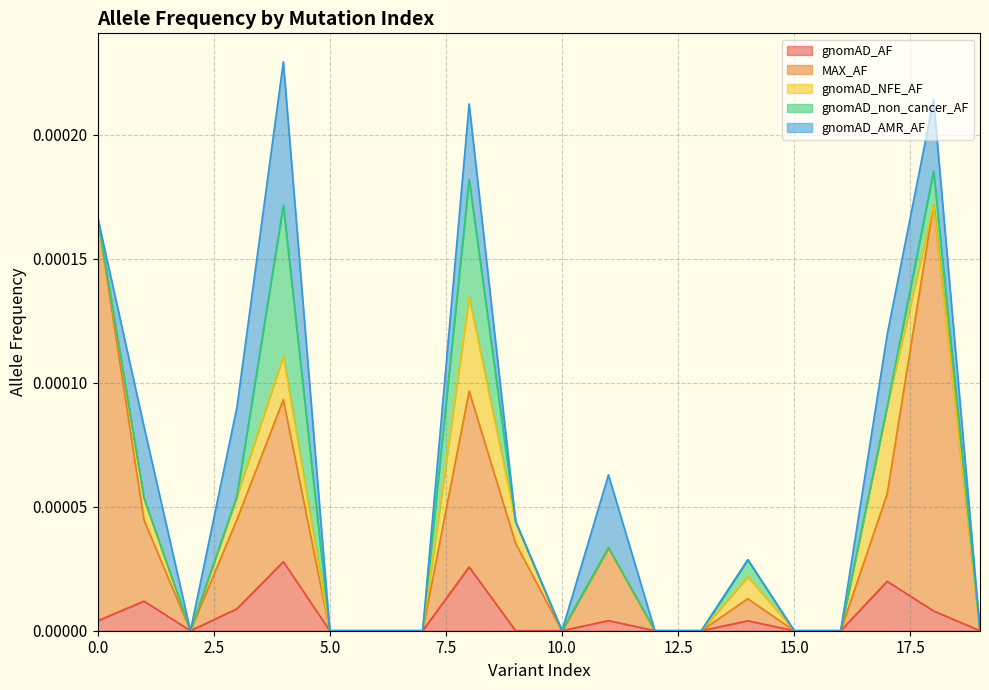

Is it true that gnomAD_non_cancer_AF equals 0.0 at 0?

True